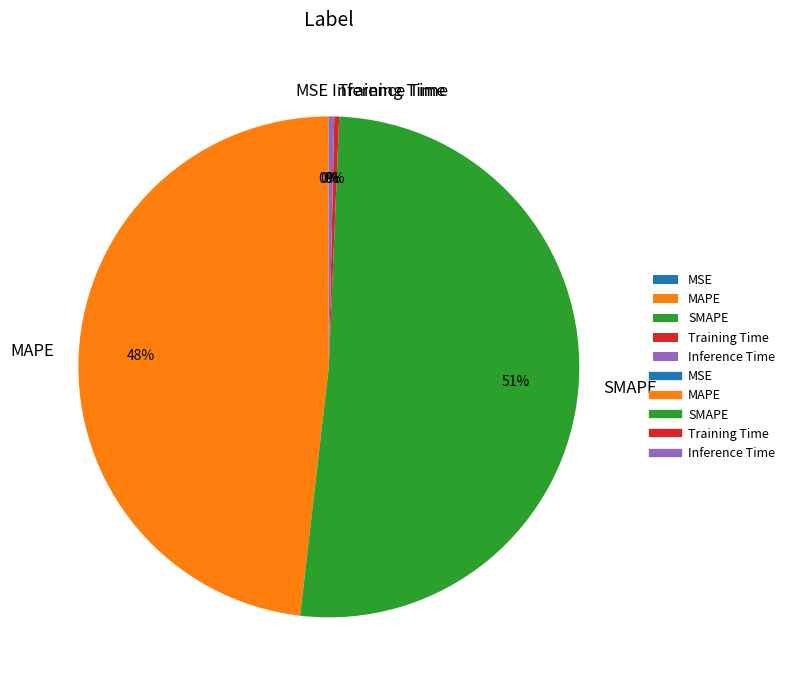

Which category has the biggest portion of the pie?

SMAPE